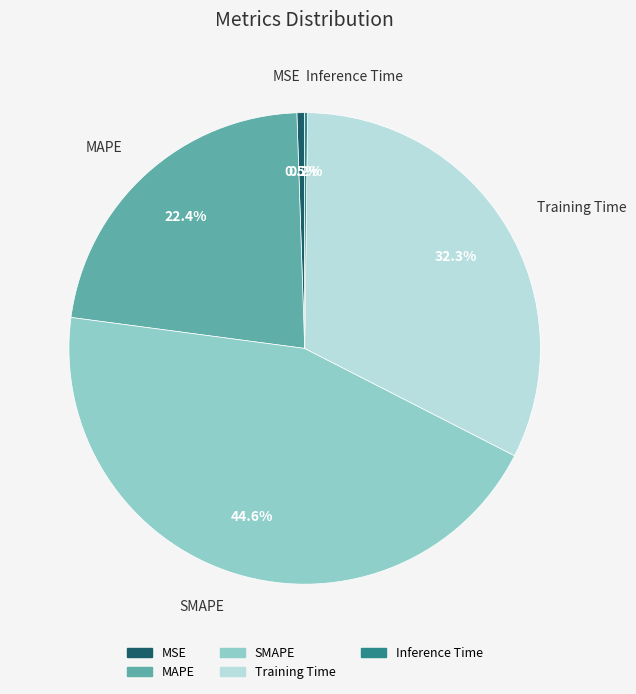

What is the total percentage of SMAPE and Training Time?

76.9%